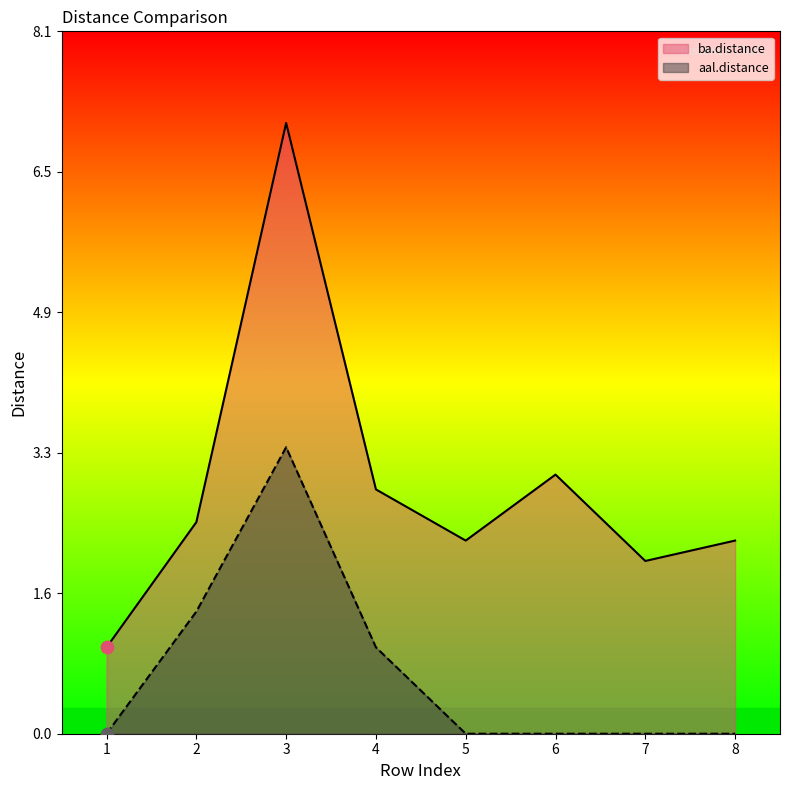

At how many categories does at least one series exceed 4?

1